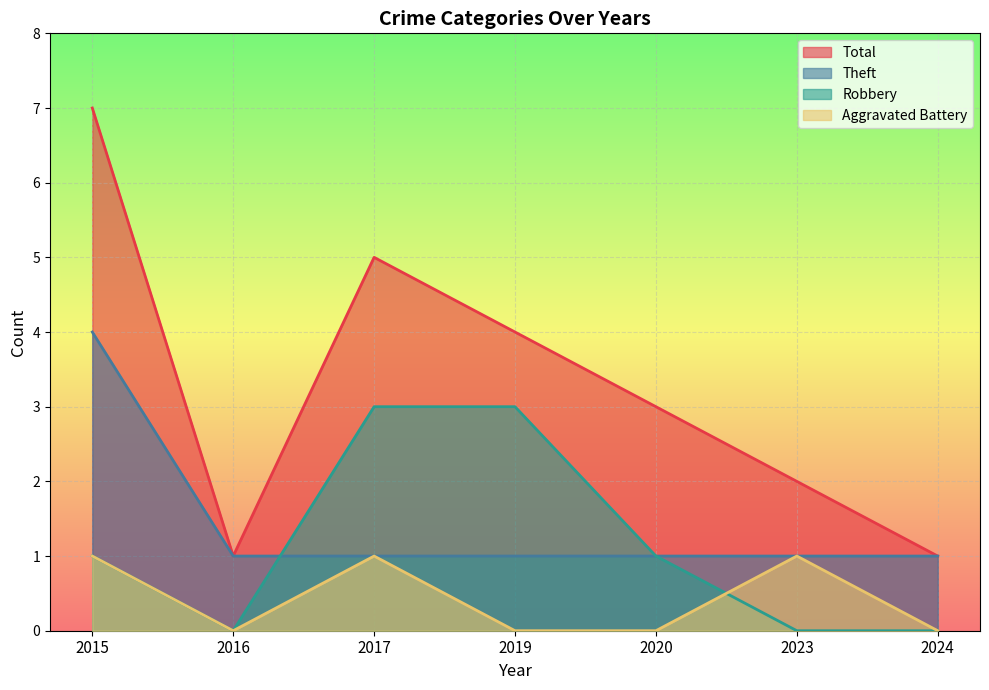

Rank the categories by Robbery value from highest to lowest.

2017, 2019, 2015, 2020, 2016, 2023, 2024